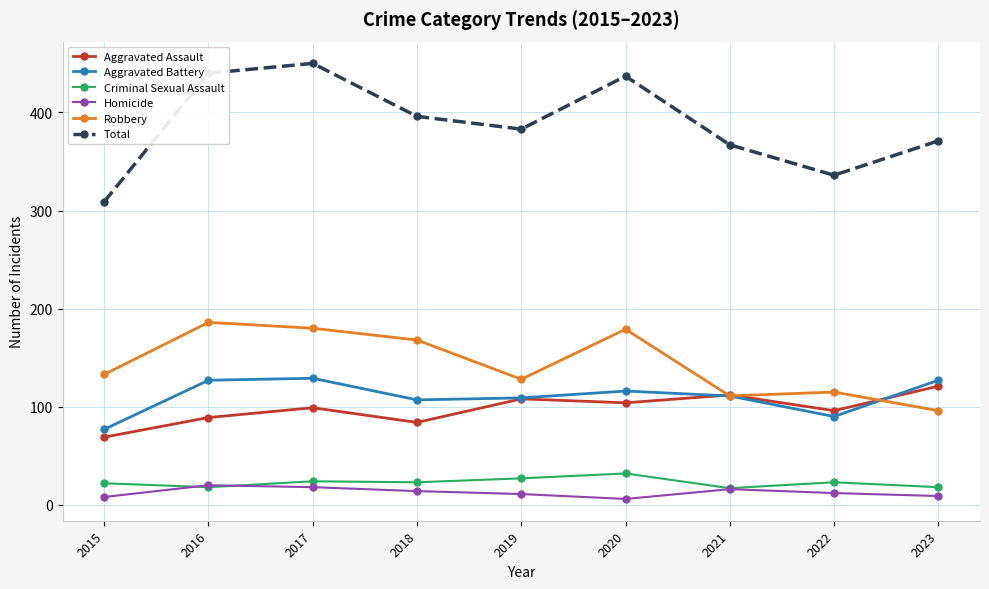

What is the sum of the Homicide values at 2019 and 2018?

25